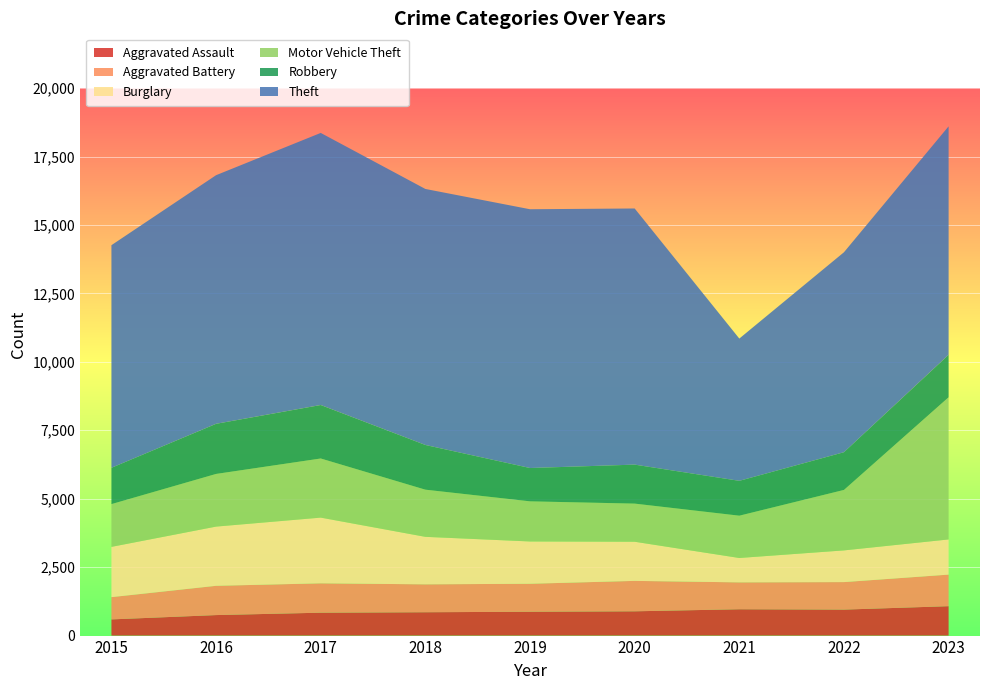

Reading right to left, extract all data points from this chart.

Aggravated Assault: 2023=1074	2022=949	2021=962	2020=887	2019=871	2018=853	2017=836	2016=749	2015=591
Aggravated Battery: 2023=1153	2022=1005	2021=982	2020=1111	2019=1022	2018=1019	2017=1073	2016=1069	2015=813
Burglary: 2023=1285	2022=1158	2021=891	2020=1430	2019=1545	2018=1735	2017=2400	2016=2163	2015=1837
Motor Vehicle Theft: 2023=5193	2022=2209	2021=1545	2020=1393	2019=1466	2018=1723	2017=2160	2016=1924	2015=1562
Robbery: 2023=1553	2022=1378	2021=1273	2020=1424	2019=1217	2018=1633	2017=1954	2016=1831	2015=1326
Theft: 2023=8345	2022=7304	2021=5197	2020=9357	2019=9453	2018=9352	2017=9939	2016=9082	2015=8132